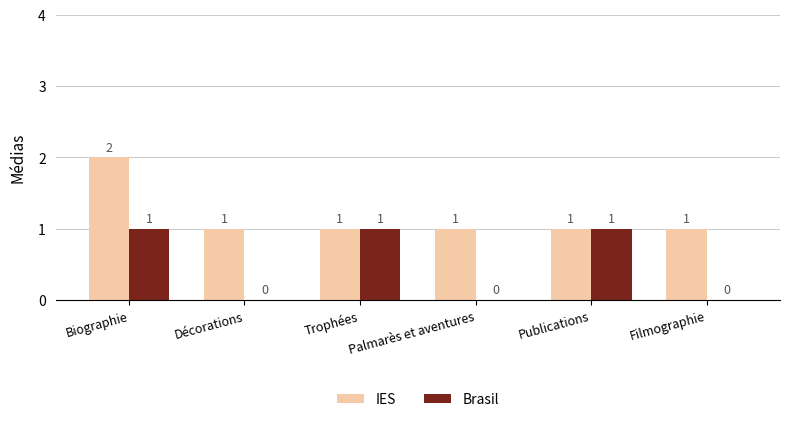

What is the sum of all IES values?

7